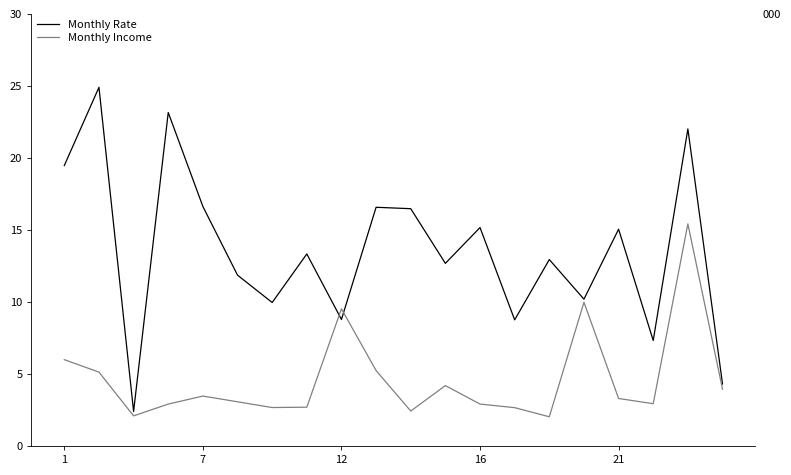

How many lines are shown in the chart?

2